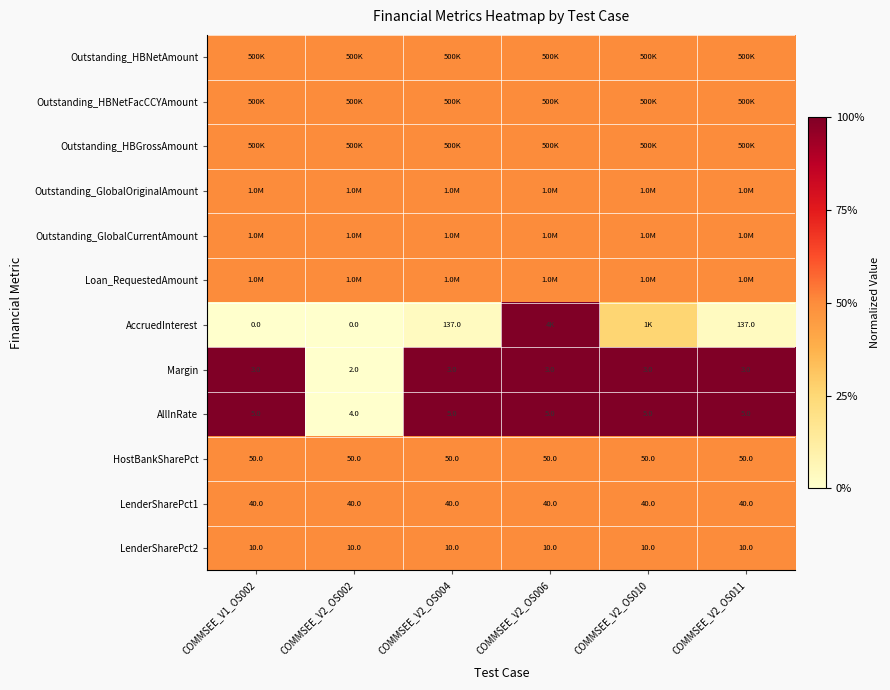

List the labels in order of LenderSharePct1 value, largest first.

COMMSEE_V1_OS002, COMMSEE_V2_OS002, COMMSEE_V2_OS004, COMMSEE_V2_OS006, COMMSEE_V2_OS010, COMMSEE_V2_OS011